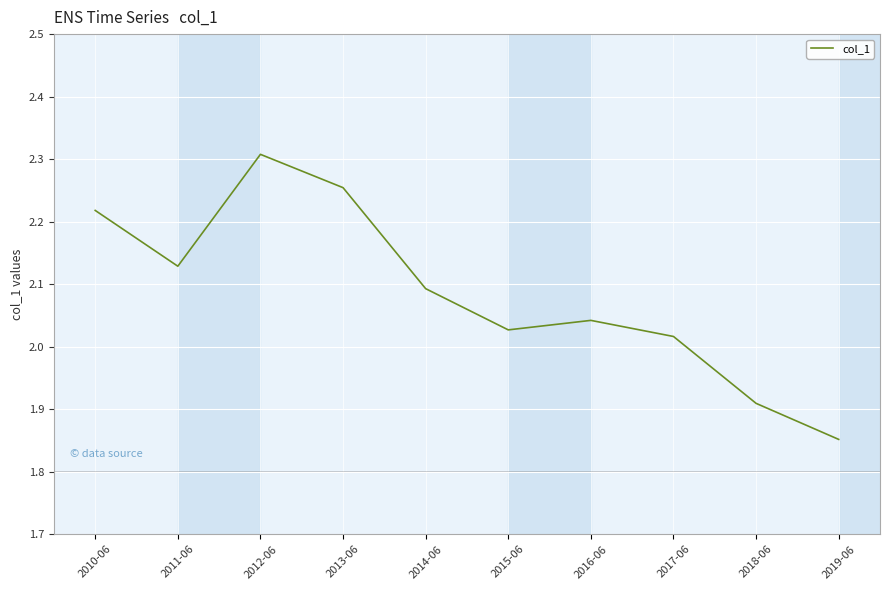

What position from the right is 2016-06?

4